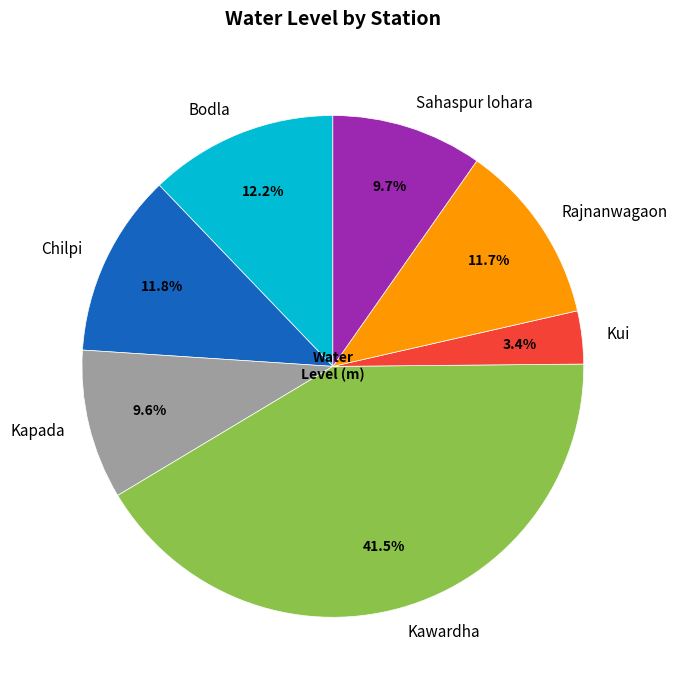

What percentage do Chilpi and Rajnanwagaon together represent?

23.5%